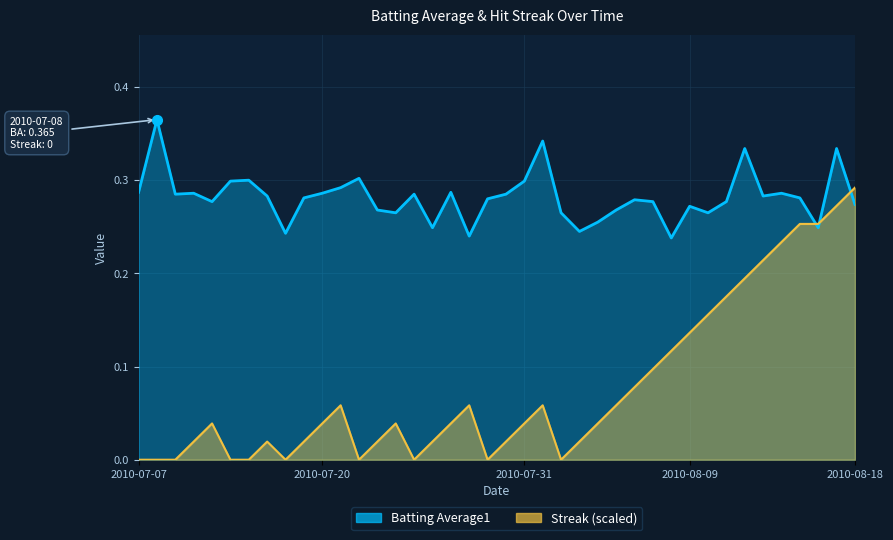

True or false: Streak and Batting Average1 cross at least once.

True